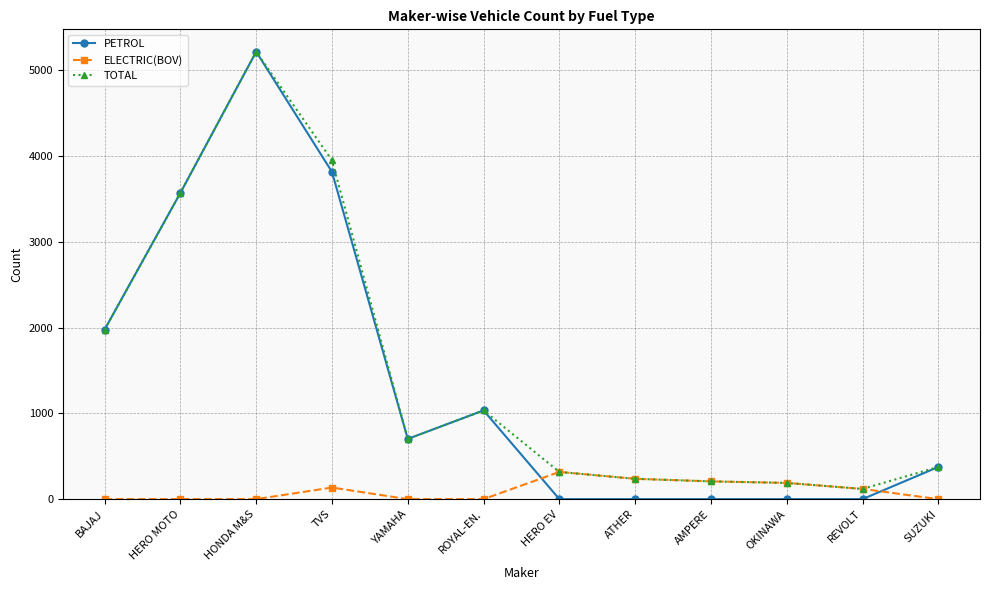

What is the difference between the highest and lowest values at HONDA M&S?

5216